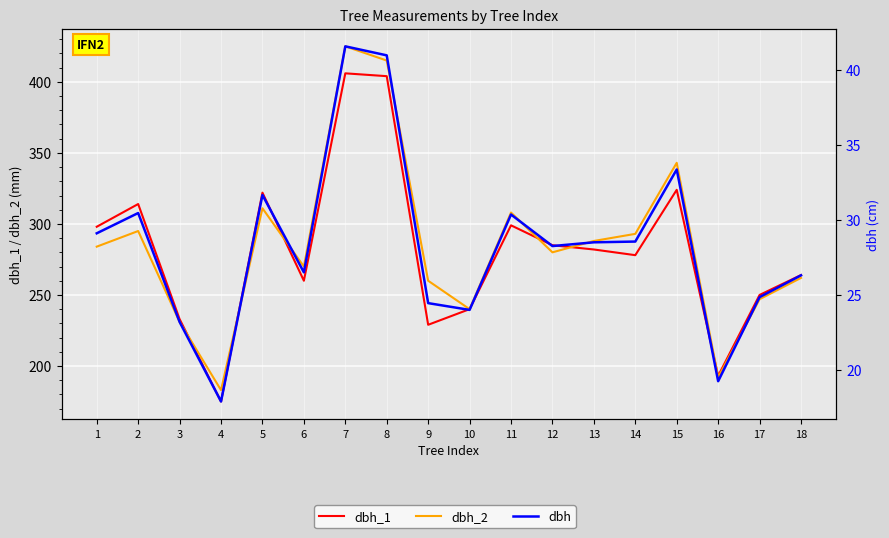

Reading right to left, extract all data points from this chart.

dbh_1: 18=264.0	17=250.0	16=193.0	15=324.0	14=278.0	13=282.0	12=285.0	11=299.0	10=240.0	9=229.0	8=404.0	7=406.0	6=260.0	5=322.0	4=175.0	3=233.0	2=314.0	1=298.0
dbh_2: 18=262.0	17=247.0	16=192.0	15=343.0	14=293.0	13=288.0	12=280.0	11=308.0	10=240.0	9=260.0	8=415.0	7=425.0	6=270.0	5=311.0	4=183.0	3=231.0	2=295.0	1=284.0
dbh: 18=26.3	17=24.9	16=19.2	15=33.4	14=28.6	13=28.5	12=28.2	11=30.4	10=24.0	9=24.4	8=41.0	7=41.5	6=26.5	5=31.6	4=17.9	3=23.2	2=30.4	1=29.1